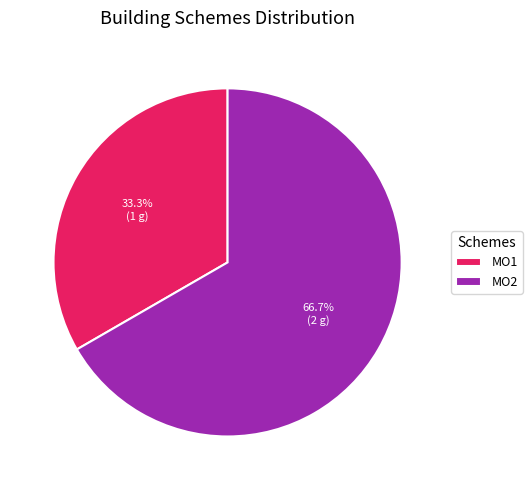

To the nearest percent, what is the difference between the MO2 and MO1 slice percentages?

33%